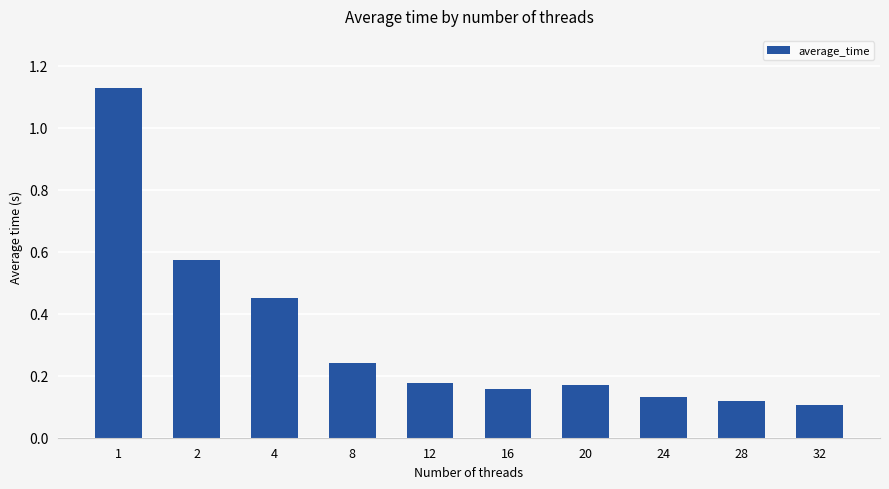

What is the difference between the maximum and second lowest values?

1.0